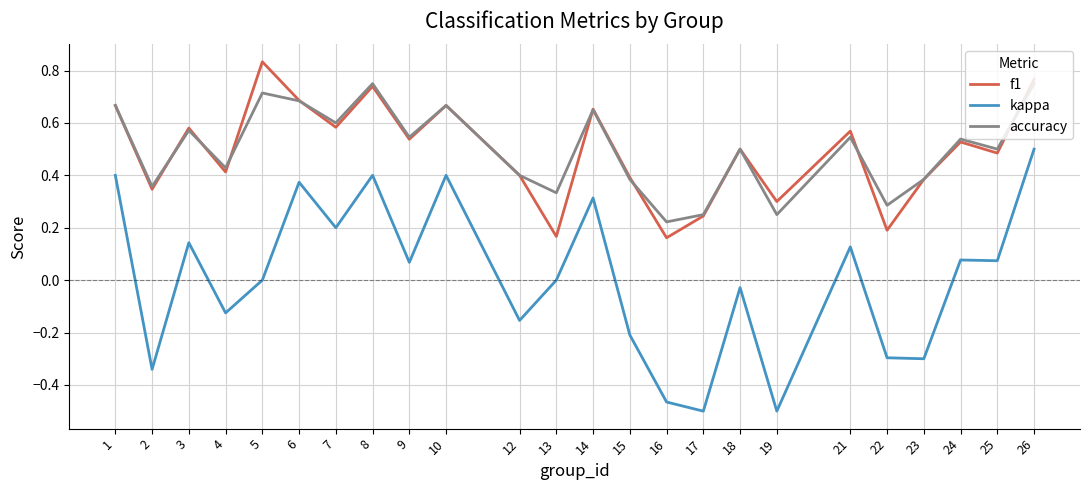

Is it true that accuracy equals 1.0 at 10?

False